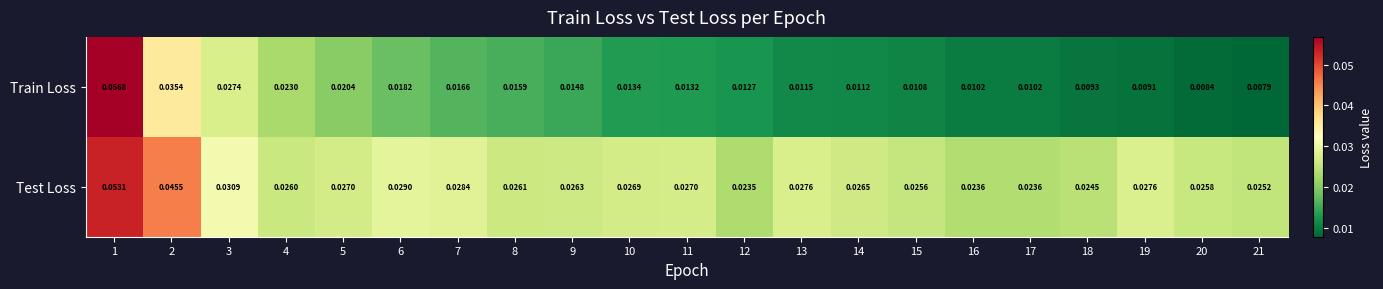

Which series has the largest total across all categories?

Test Loss